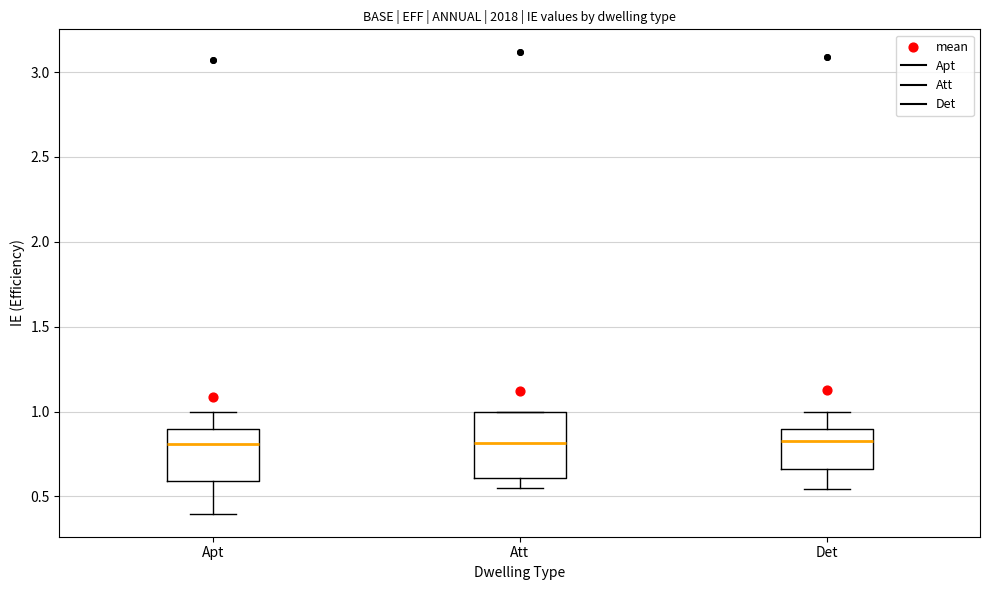

Comparing the boxes themselves (not the whiskers), which one is the tallest?

Att